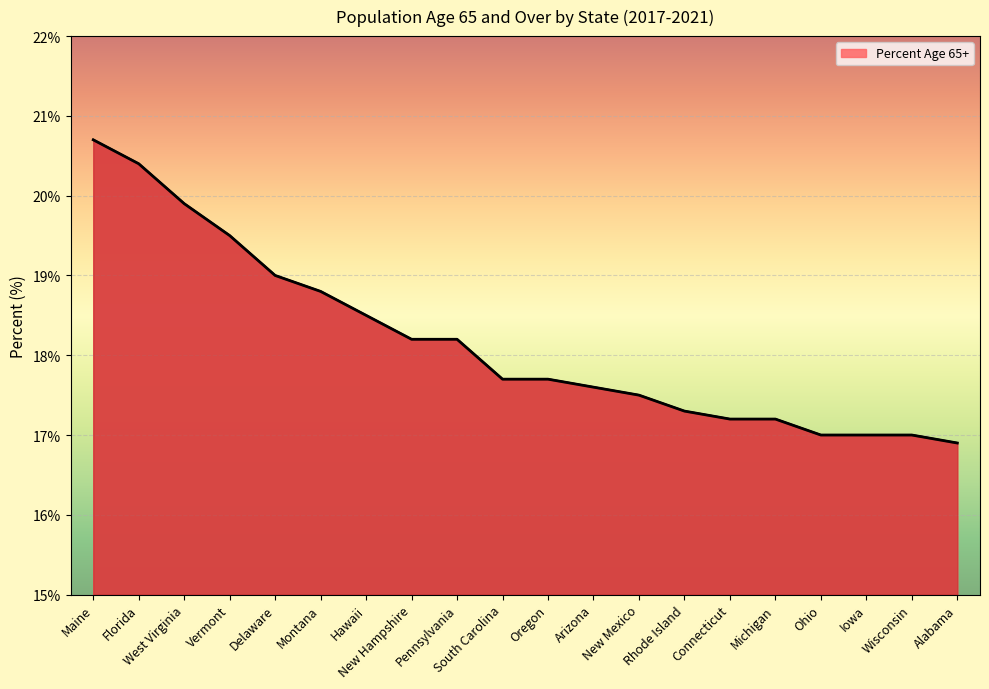

Approximately how many times larger is the value at Vermont compared to Florida?

1.0